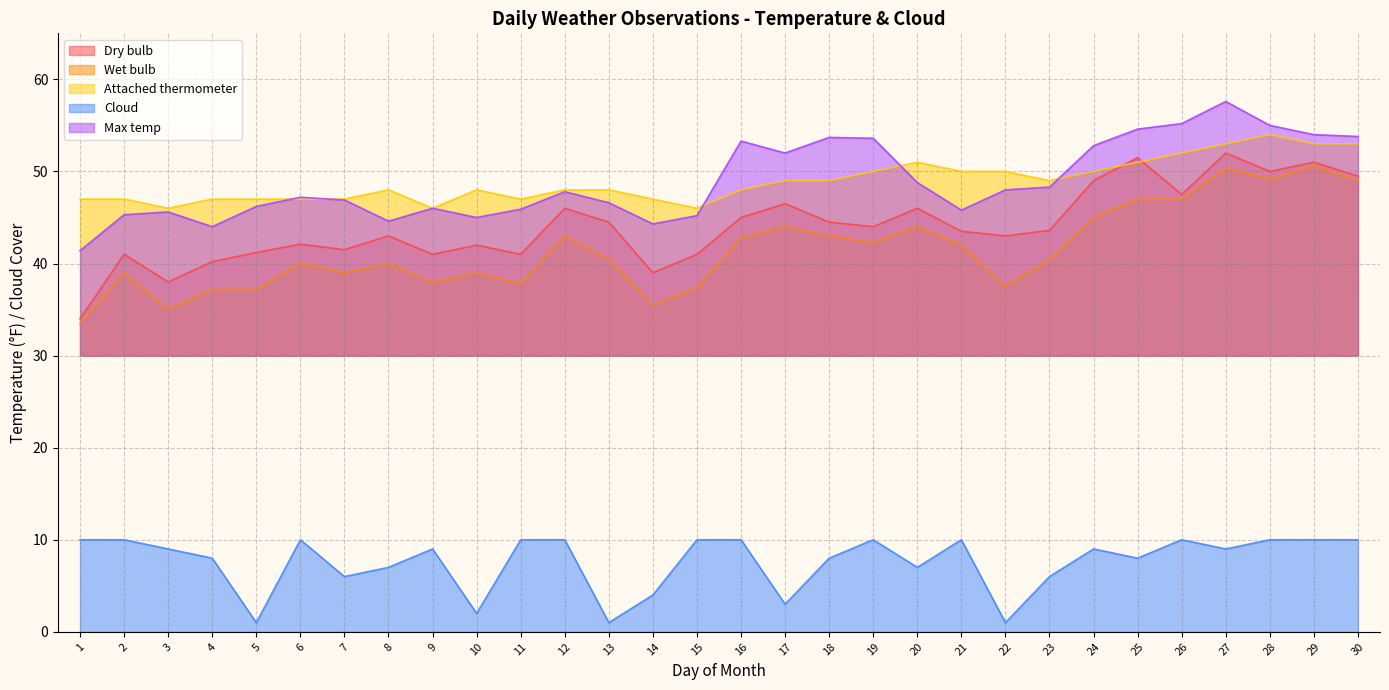

How many lines are shown in the chart?

5